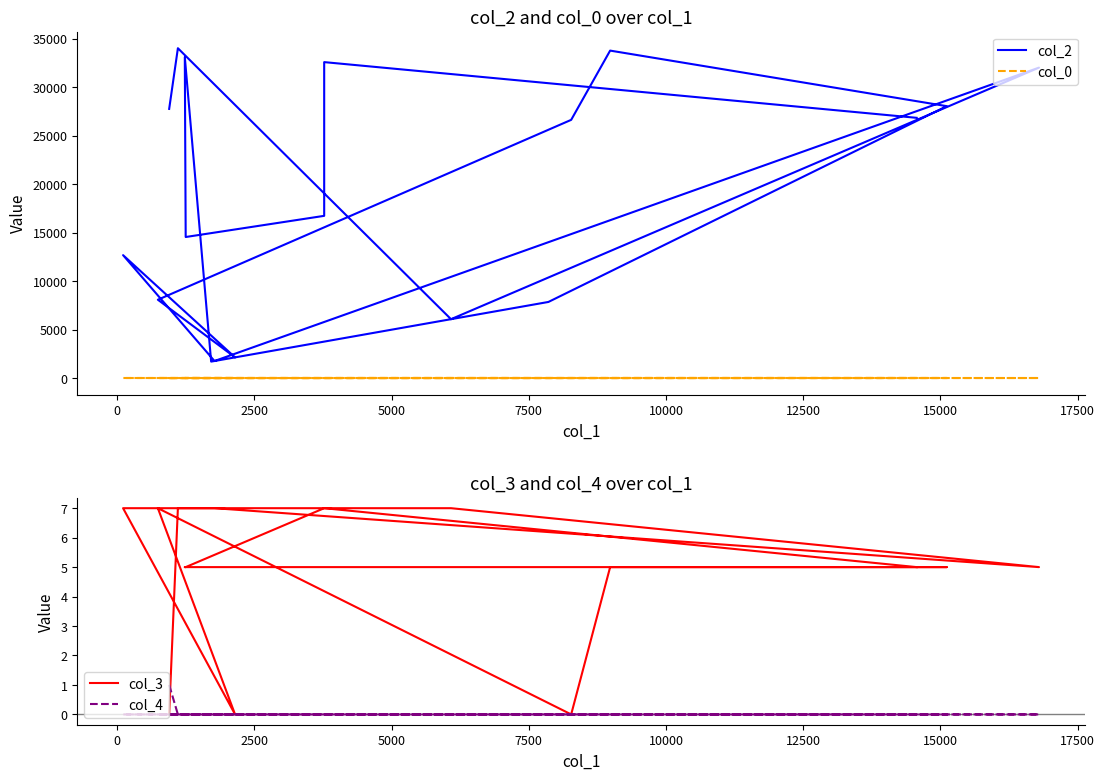

At how many categories does at least one series exceed 4509?

15